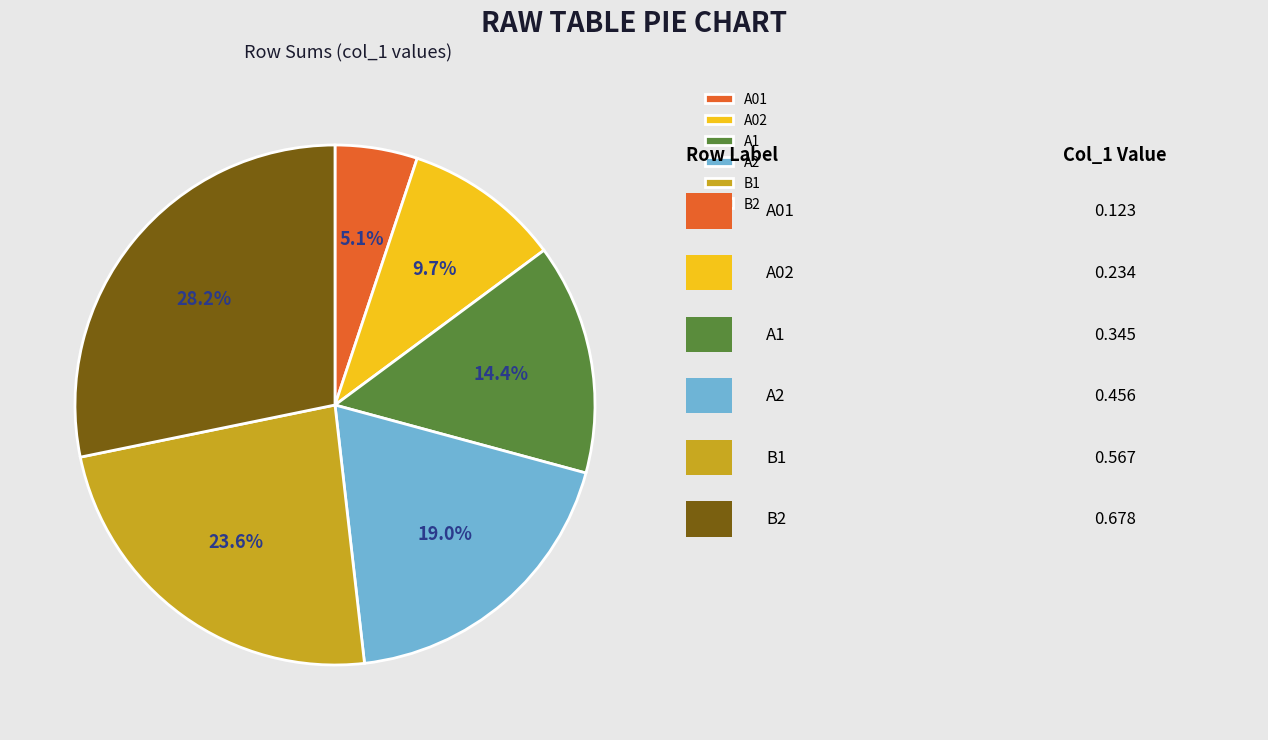

Rank the categories by value from highest to lowest.

B2, B1, A2, A1, A02, A01